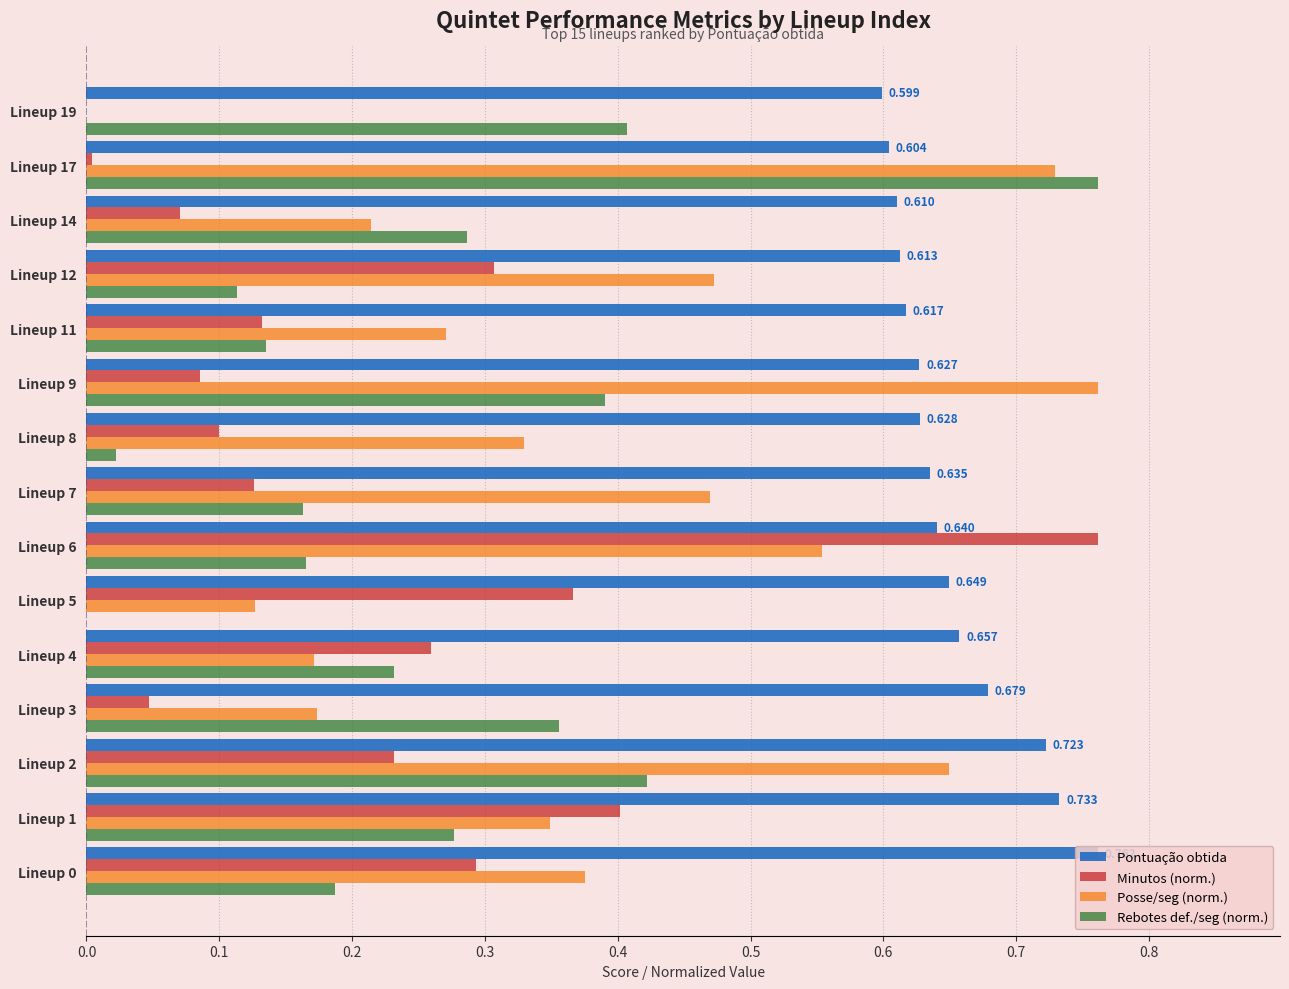

Is the value of Posse/seg (norm.) at Lineup 2 greater than the value of Rebotes def./seg (norm.) at Lineup 1?

Yes